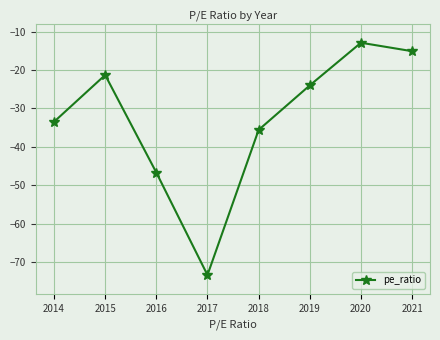

Reading left to right, what are all the values shown in this chart?

2014=-33.5	2015=-21.3	2016=-46.7	2017=-73.4	2018=-35.6	2019=-24.0	2020=-12.9	2021=-15.1